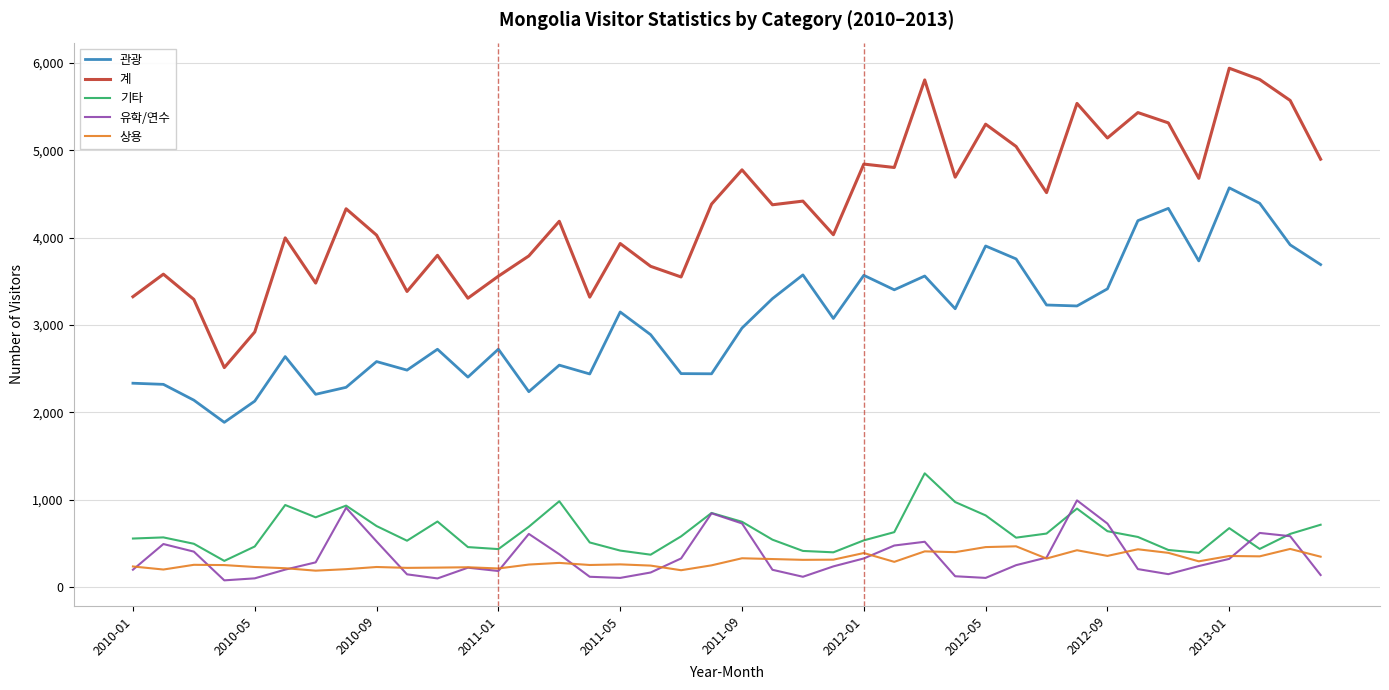

List the series in order of their peak value, highest first.

계, 관광, 기타, 유학/연수, 상용